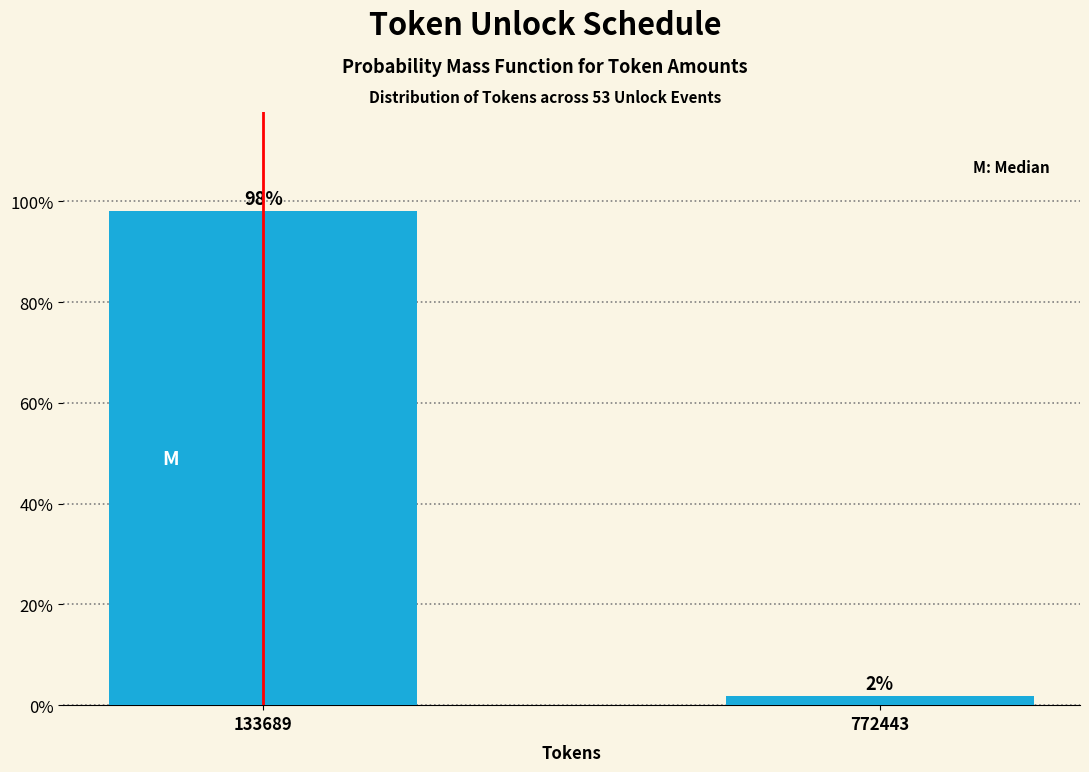

List the labels in order of value, largest first.

133689, 772443